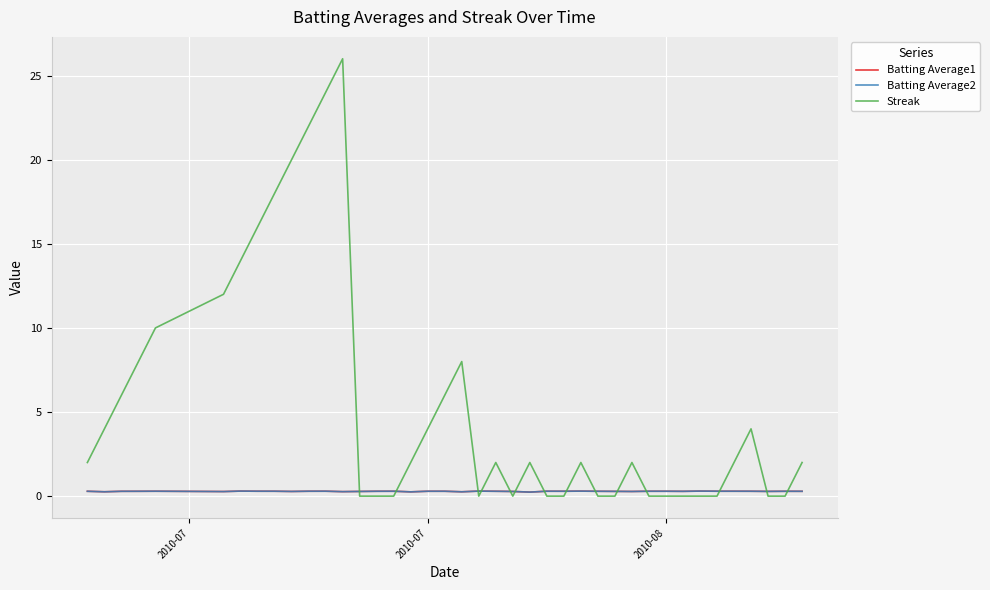

Which series has the largest total across all categories?

Streak